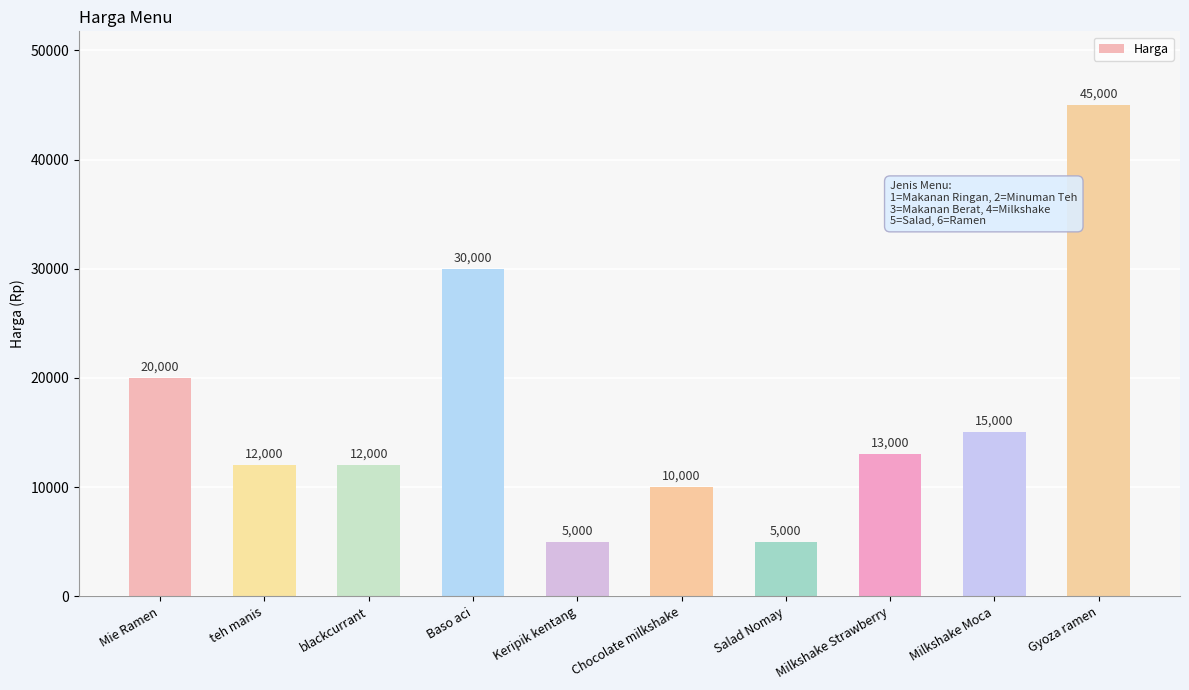

At which label does the data first exceed 13000?

Mie Ramen